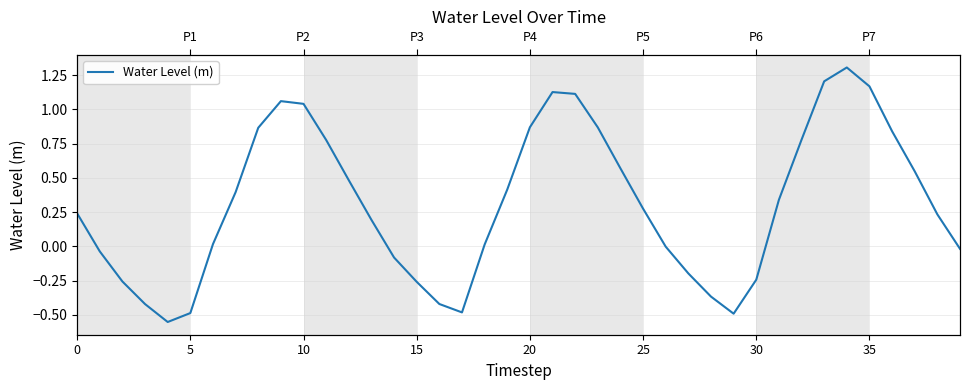

Is it true that the value at 21 is 1.1?

True